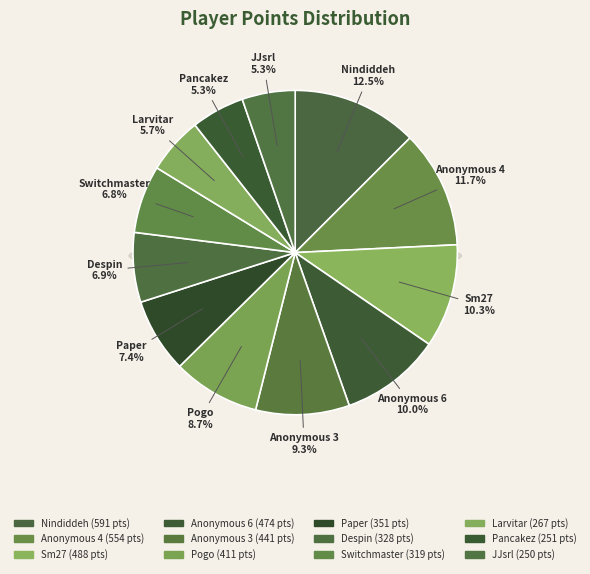

Does any single category account for the majority?

No